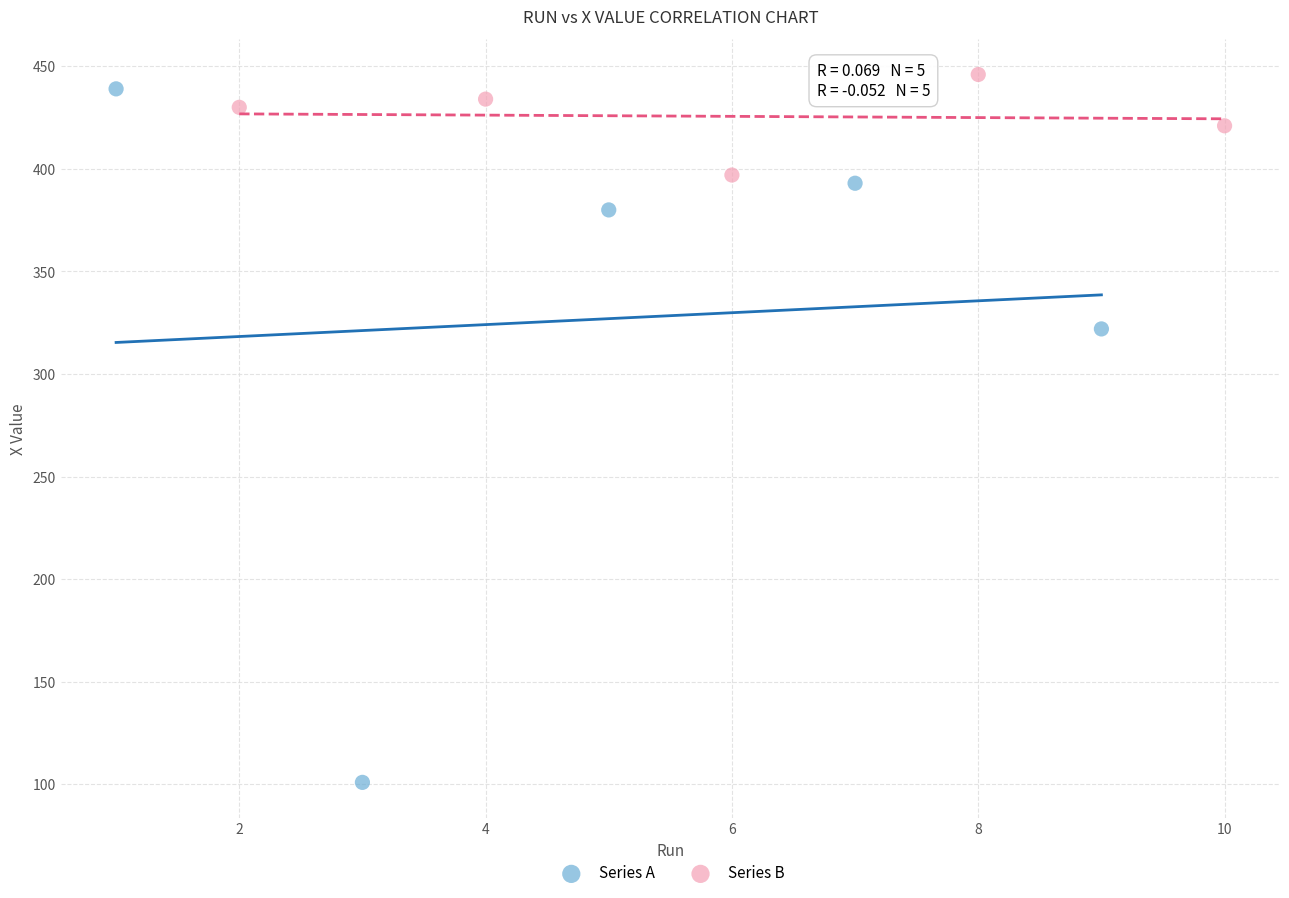

Which series has the largest Y range (max minus min)?

Series A